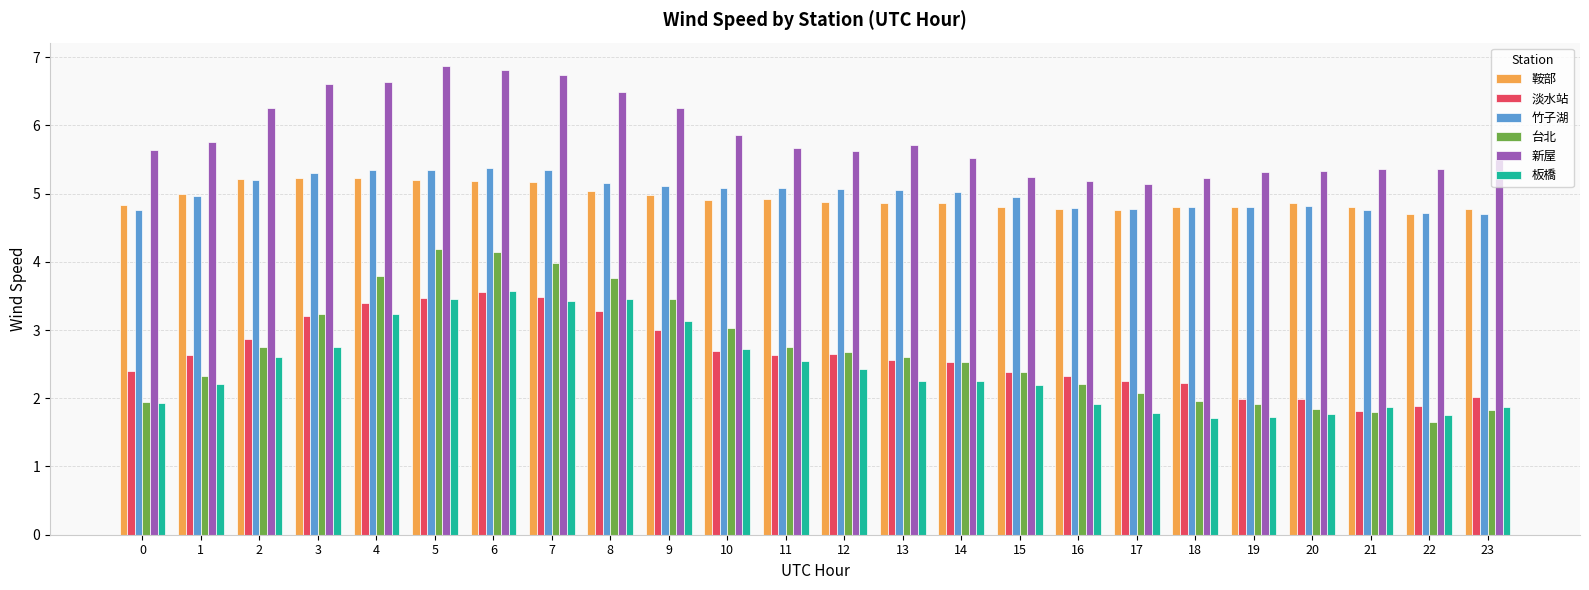

The value of 淡水站 at 1 is 3.8. True or false?

False